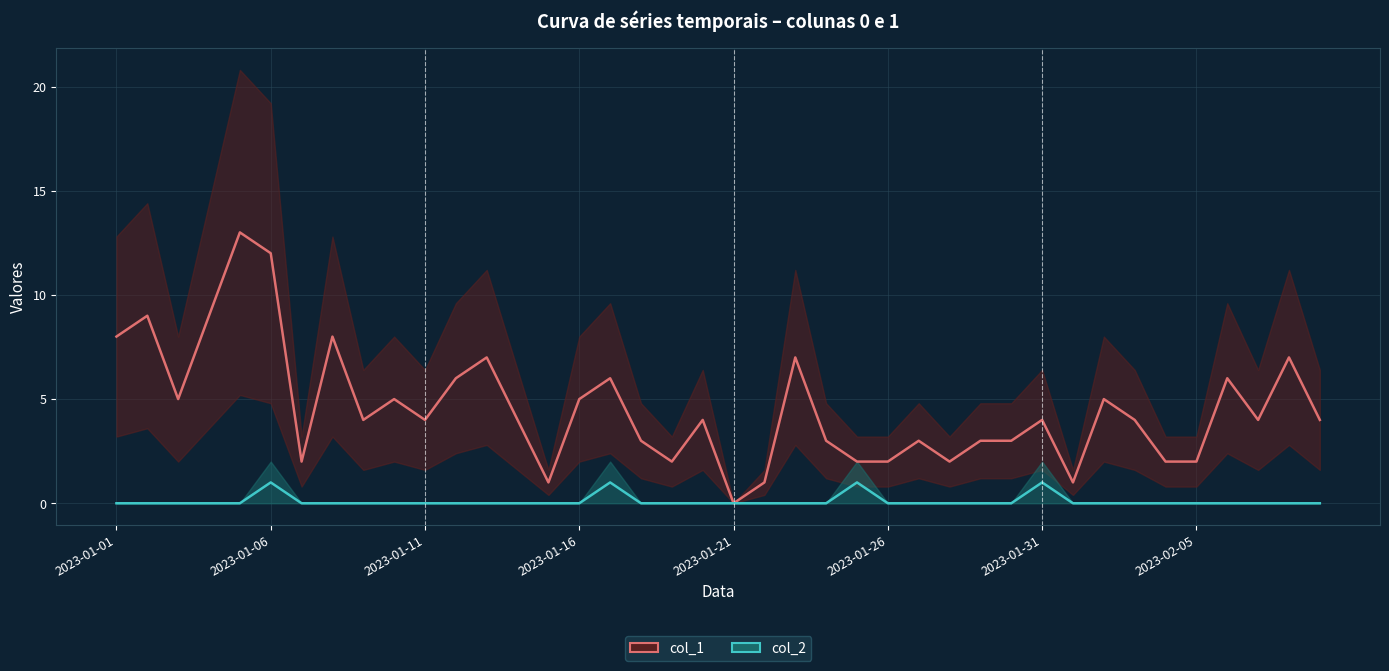

Rank the series by their maximum value, from lowest to highest.

col_2, col_1